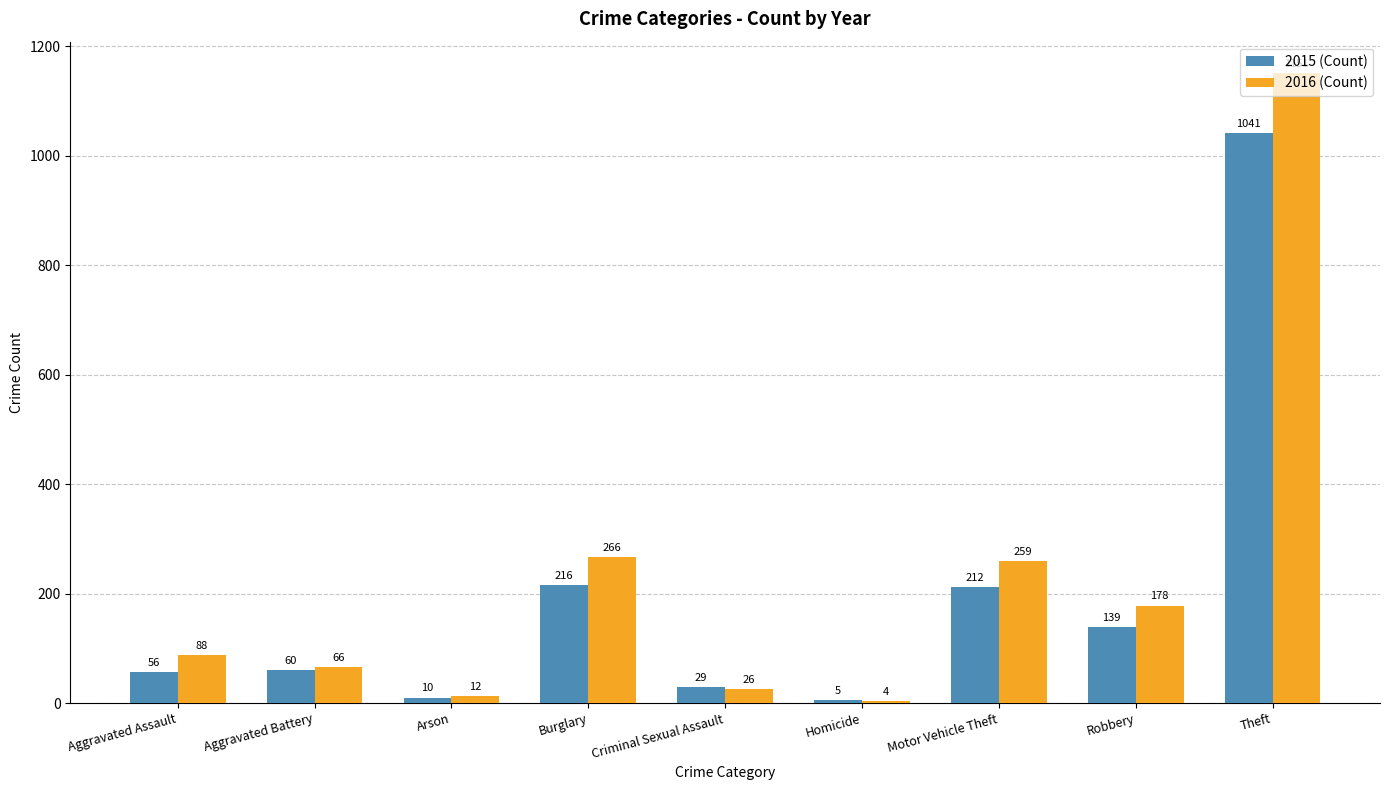

What position from the right is Theft?

1